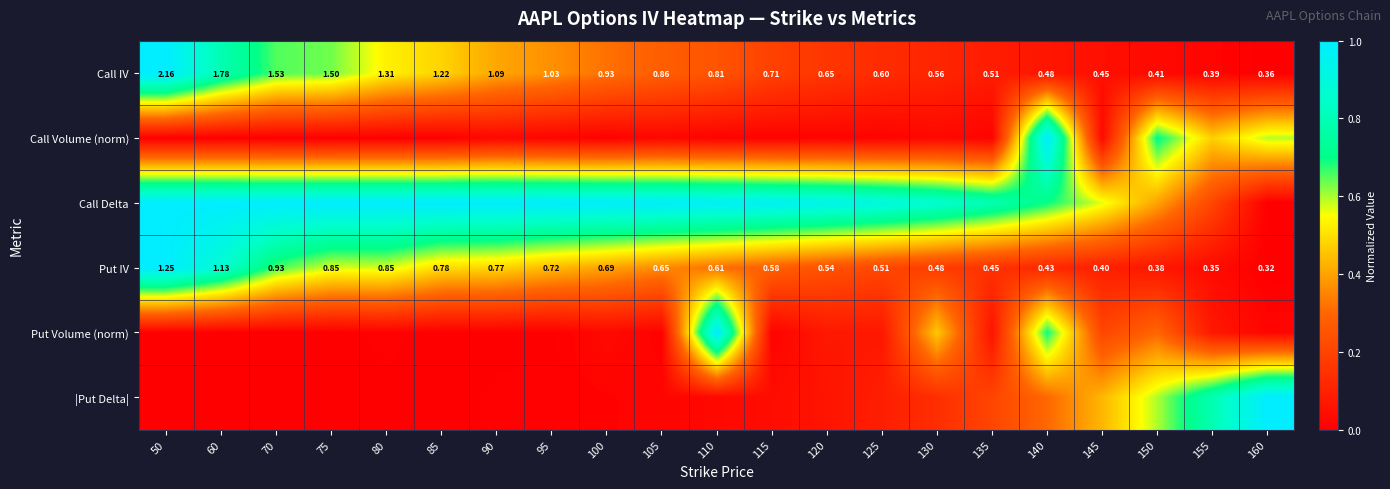

True or false: Call Delta has a value of 1.0 at 50.

True